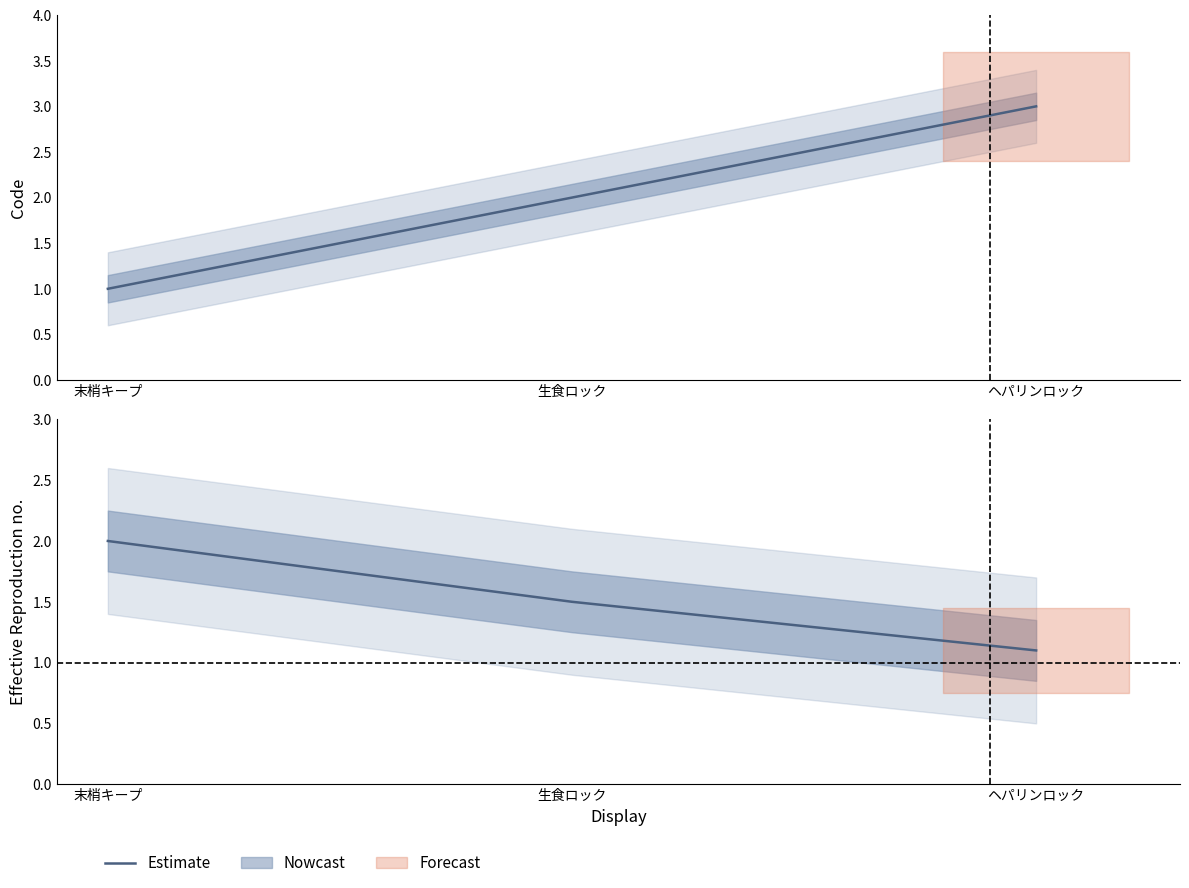

How many lines are shown in the chart?

1